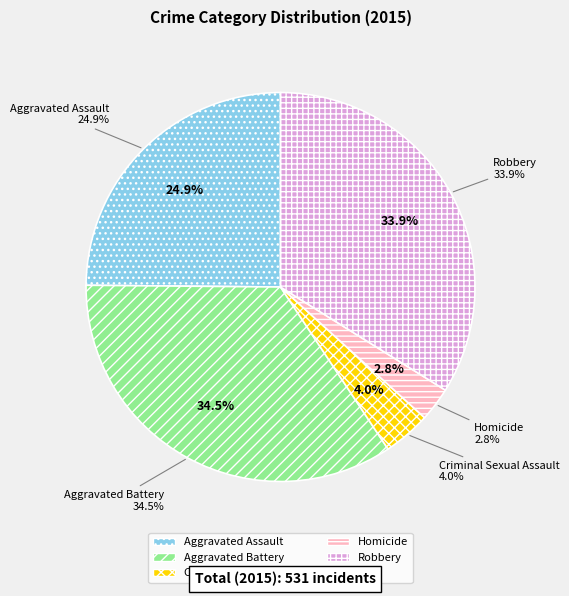

To the nearest percent, what percentage of the pie is Aggravated Battery?

34%